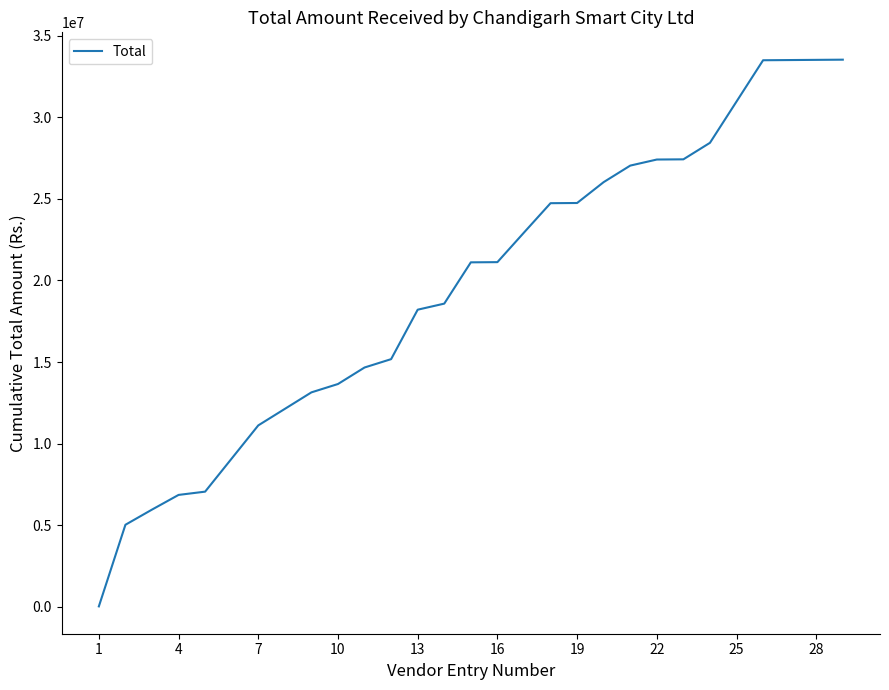

What is the greatest value displayed?

33524295.3